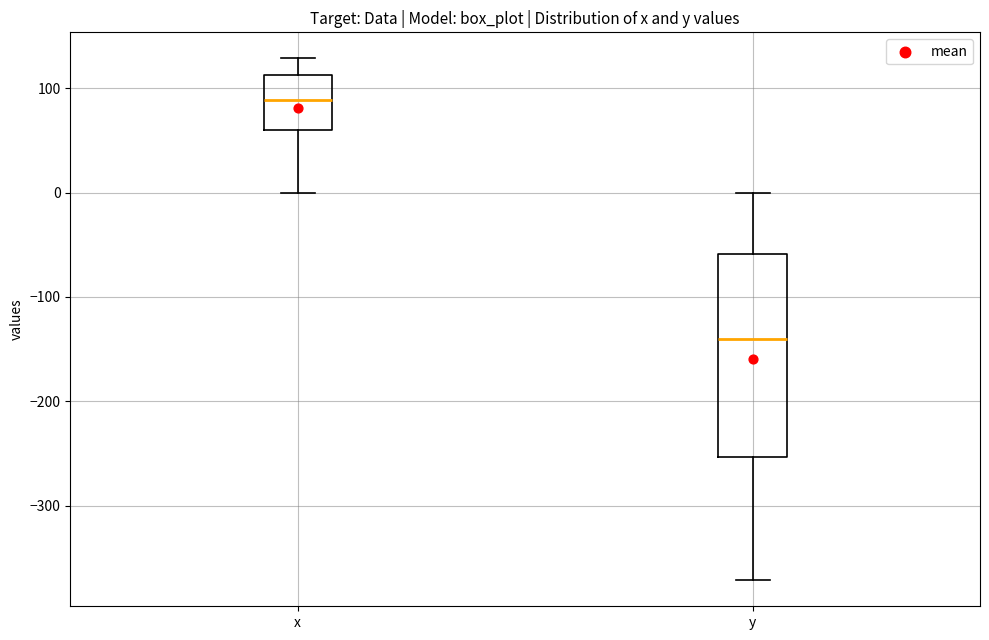

Reading left to right, read every box against the y-axis: the position of its median line, the range the box covers, and the ends of its whiskers. The values are not printed on the chart, so give them approximately, as read against the axis.

x: median 90, box 60 to 110, whiskers 0 to 130
y: median -140, box -250 to -60, whiskers -370 to 0